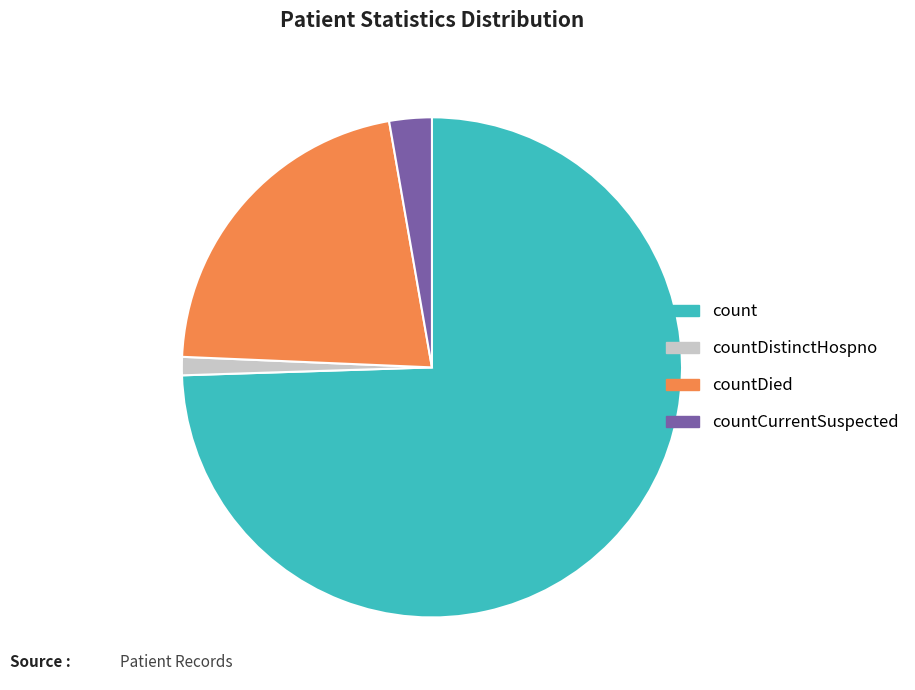

Rank the categories by value from lowest to highest.

countDistinctHospno, countCurrentSuspected, countDied, count